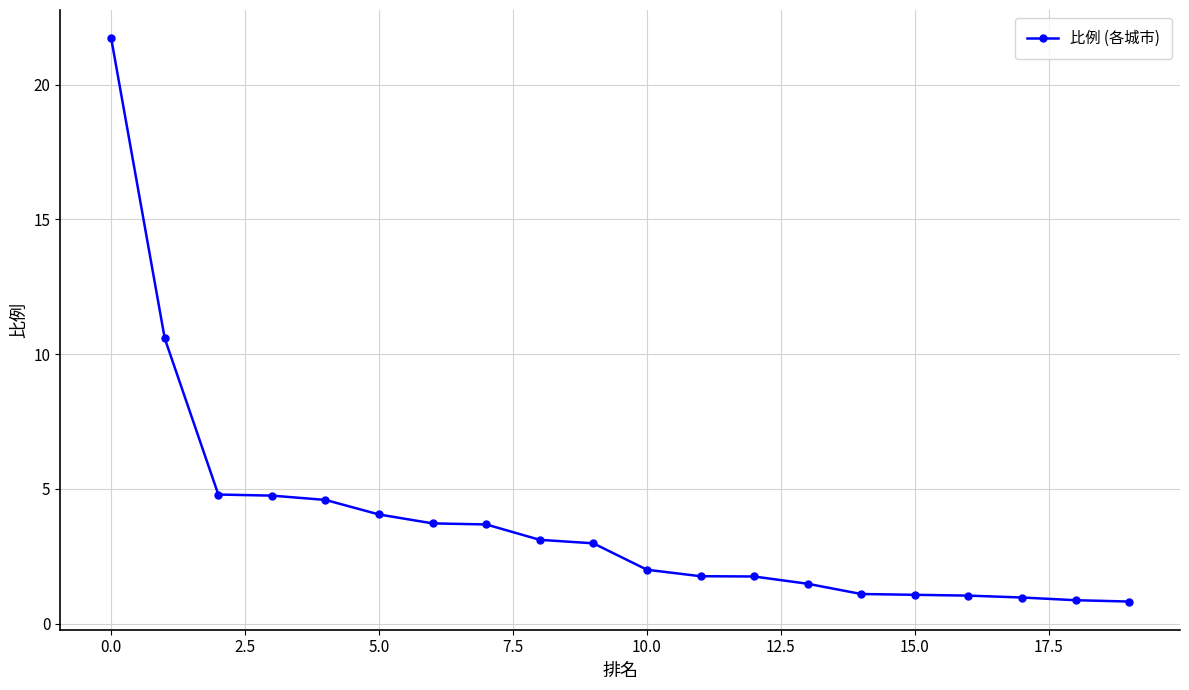

Count the number of data series in this chart.

1